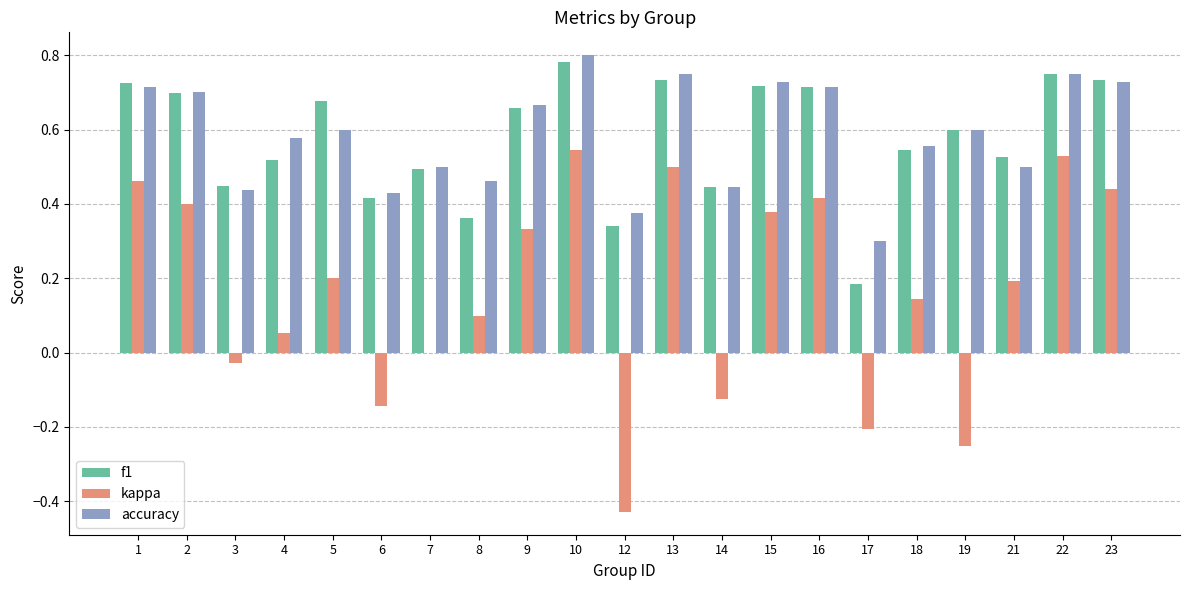

How many distinct data groups are displayed?

3